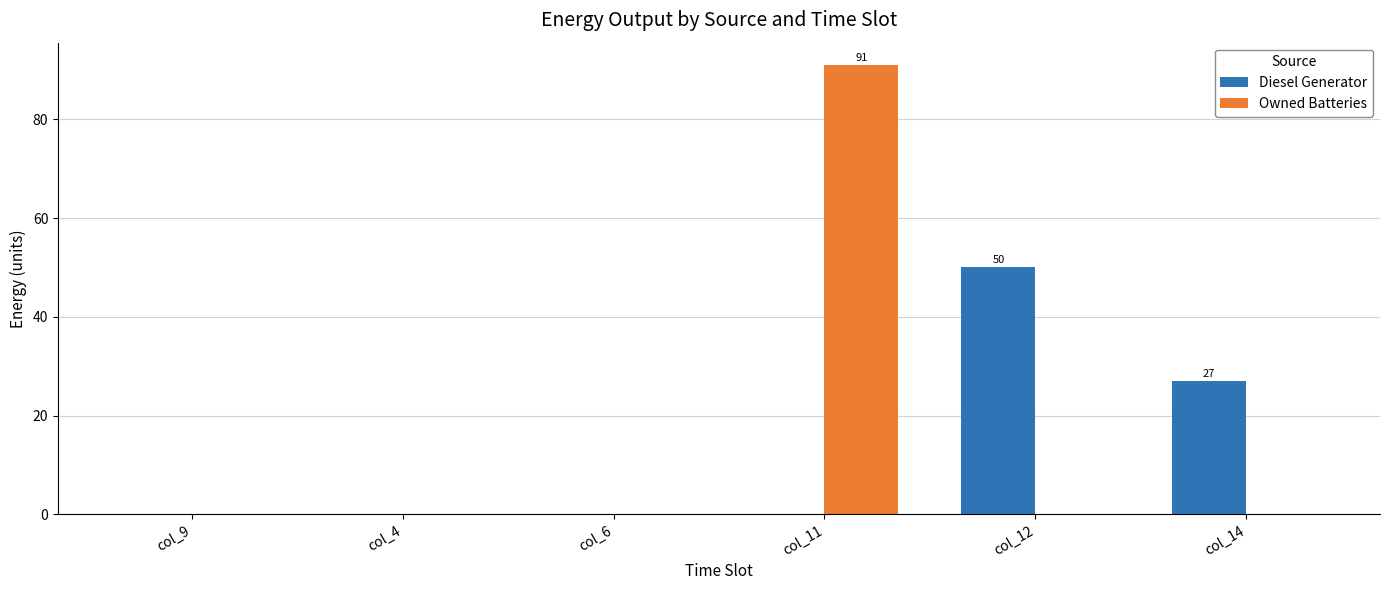

What is the total value across all series at col_12?

50.0